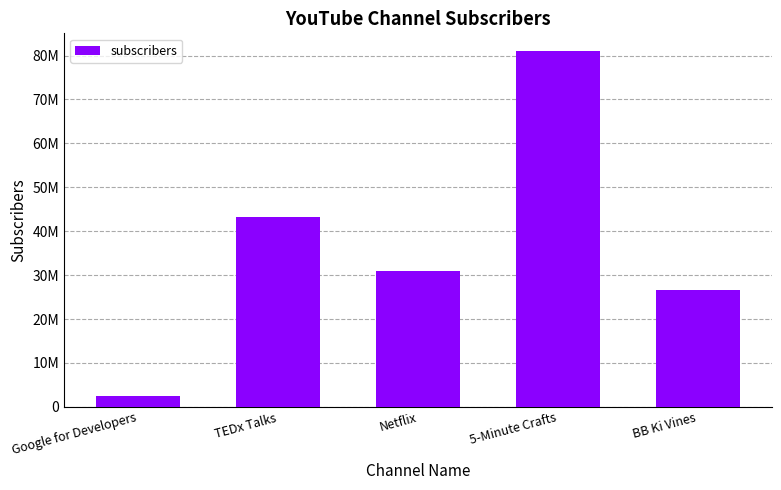

Are the bars horizontal?

No